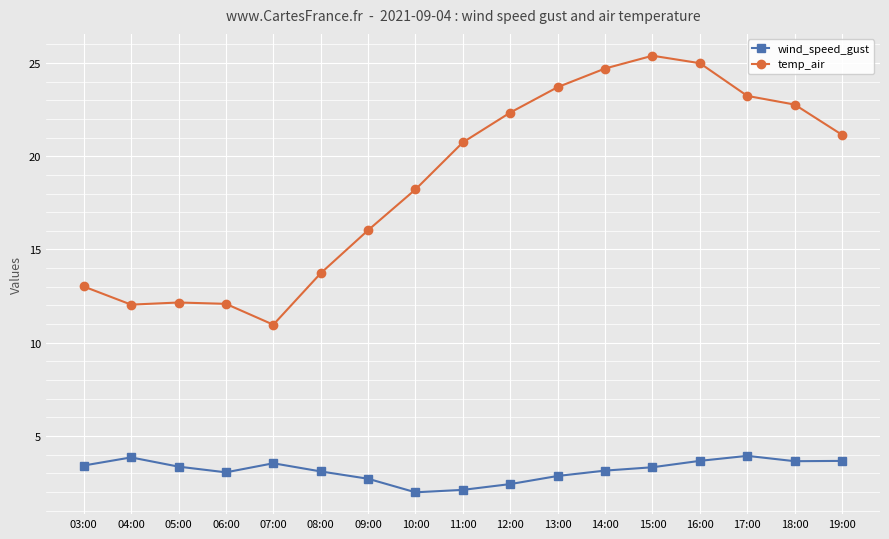

True or false: wind_speed_gust and temp_air cross at least once.

False